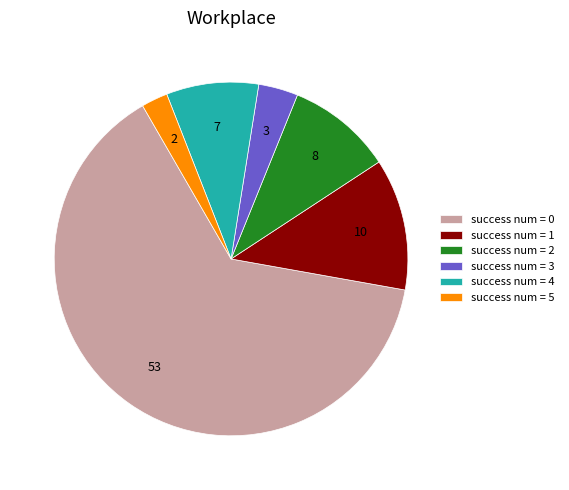

Is success num = 1 the majority of the pie?

No